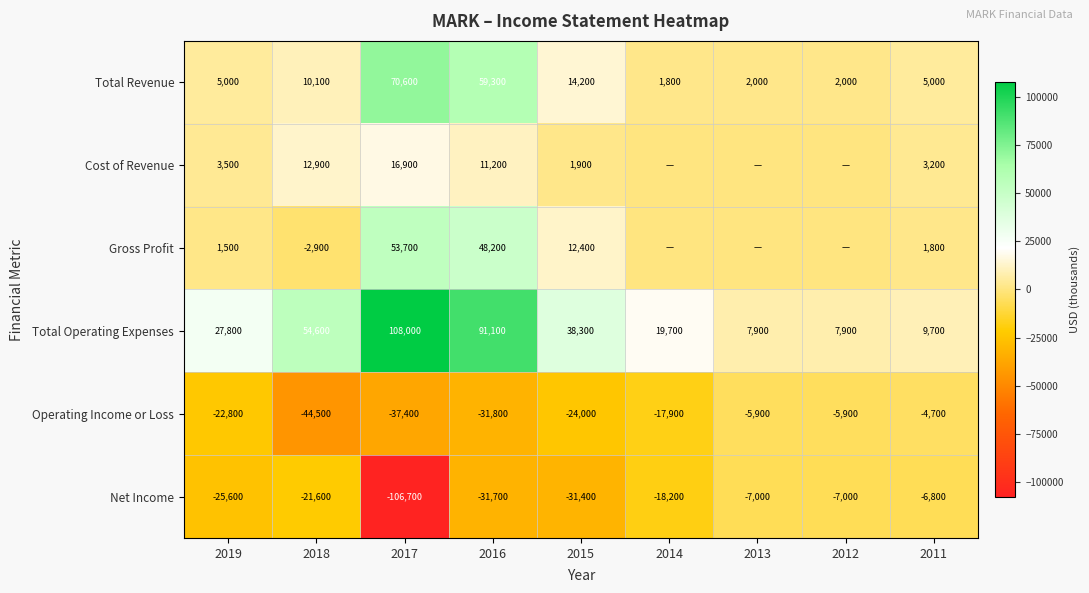

How many data points in Operating Income or Loss are less than -22800?

4